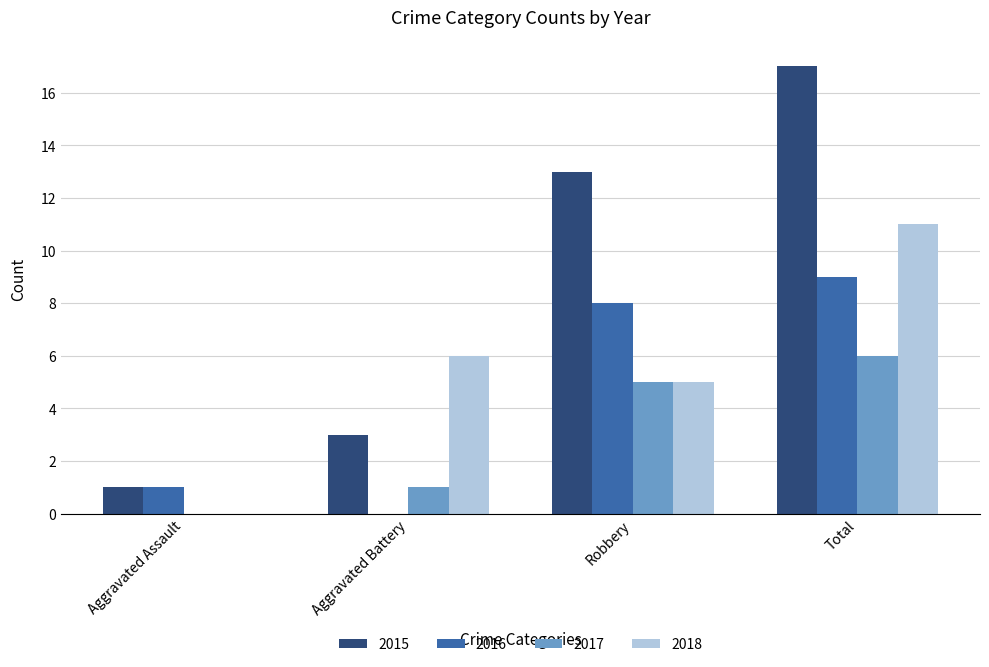

The value of 2018 at Robbery is 5. True or false?

True